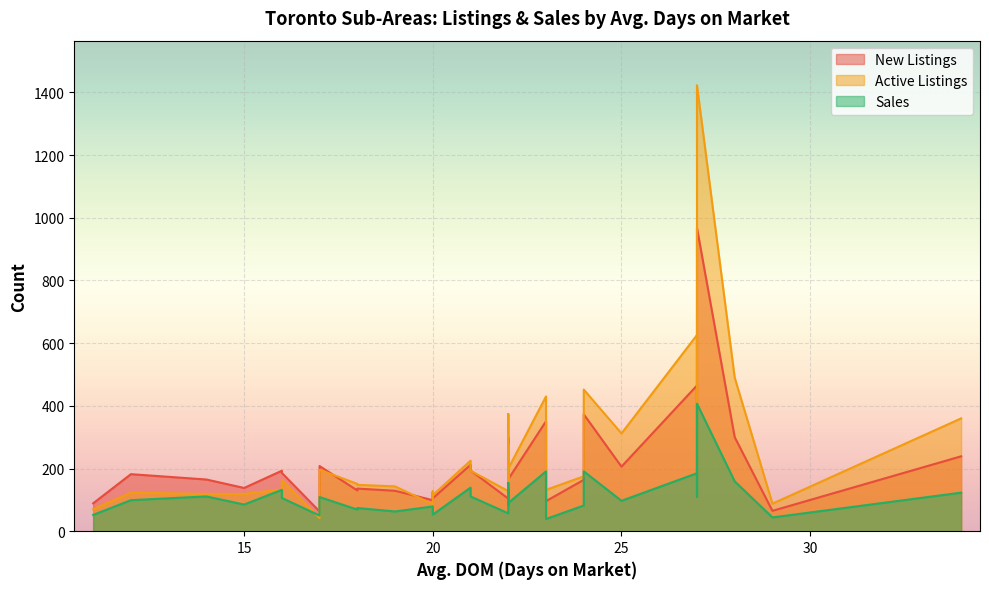

True or false: Active Listings has more than 2 interior local peaks.

True